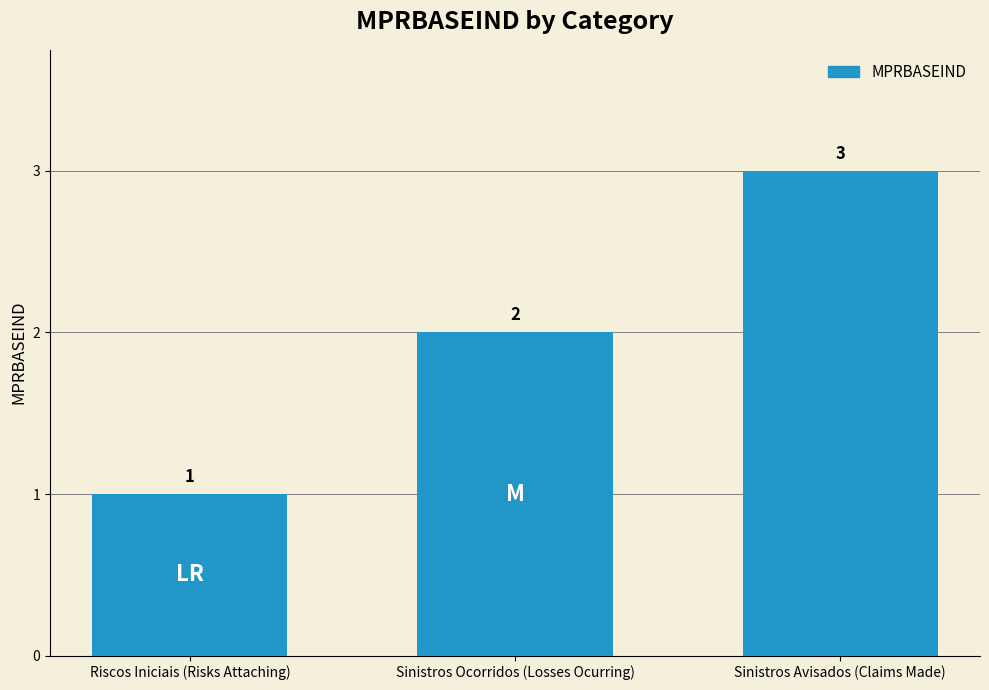

Which category has the highest value across all series?

Sinistros Avisados (Claims Made)